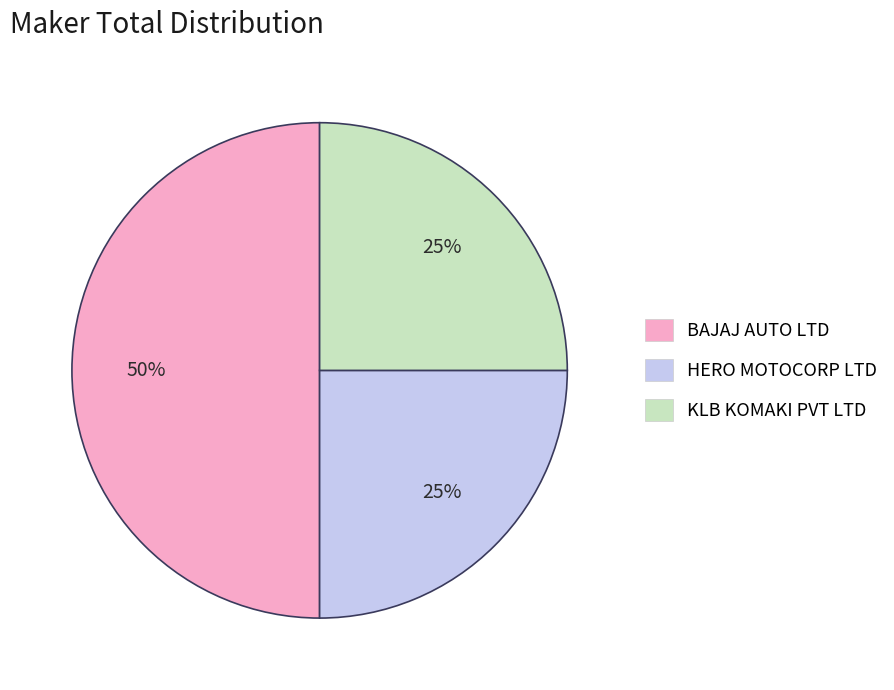

Does KLB KOMAKI PVT LTD account for over 50% of the chart?

No